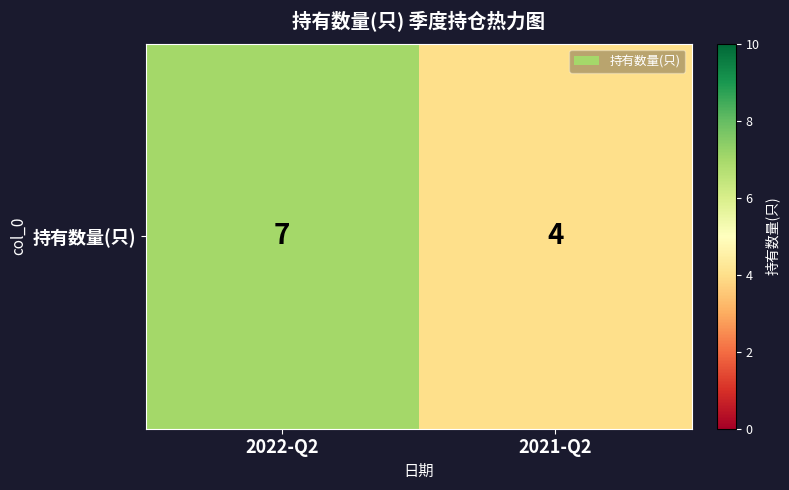

The chart shows a value of 4 at 2021-Q2. True or false?

True